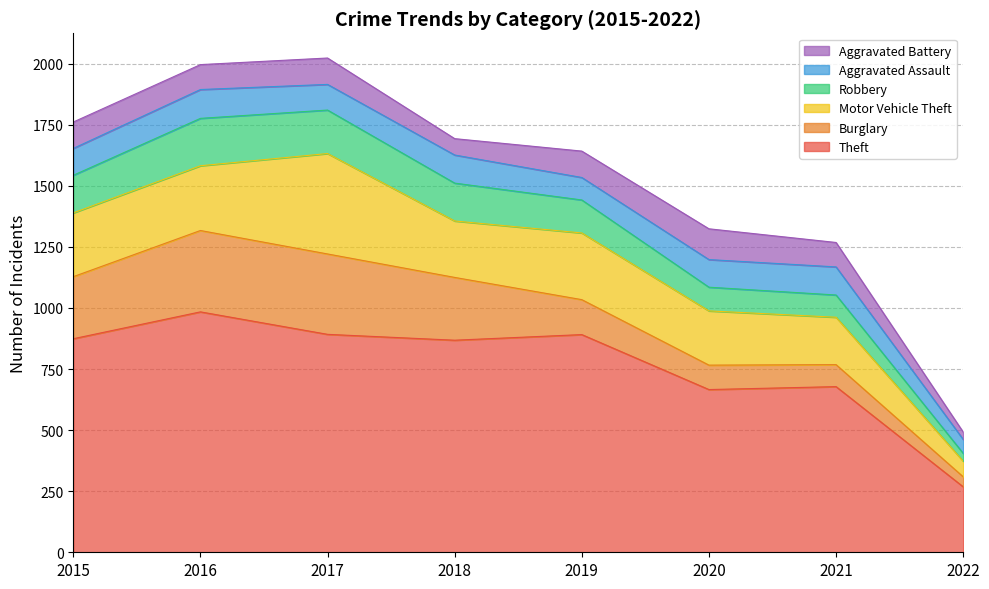

Is the value of Burglary at 2021 greater than the value of Aggravated Battery at 2022?

Yes